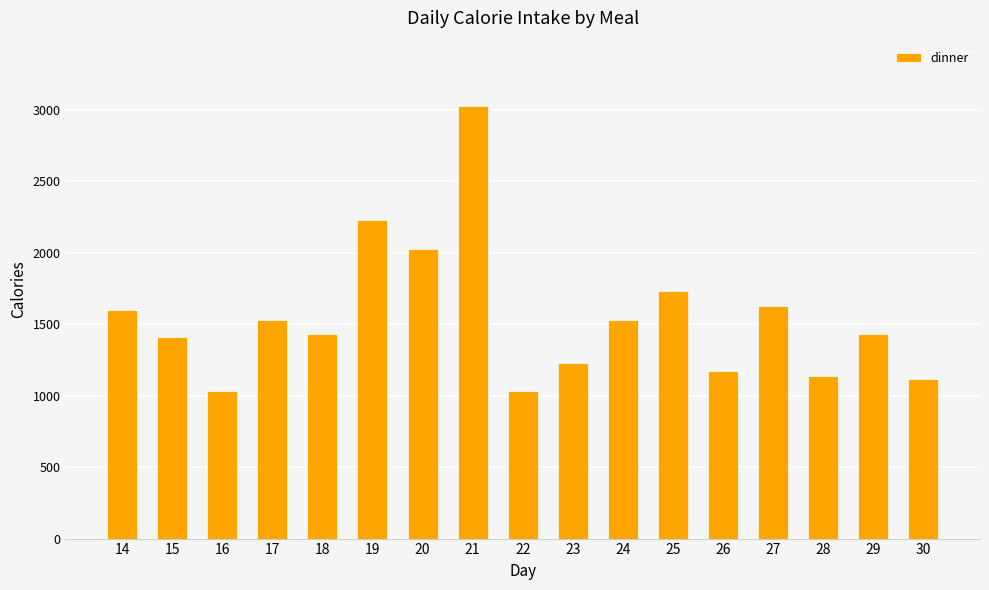

Reading left to right, what are all the values shown in this chart?

14=1600	15=1410	16=1030	17=1530	18=1430	19=2230	20=2030	21=3030	22=1030	23=1230	24=1530	25=1730	26=1170	27=1630	28=1140	29=1430	30=1120